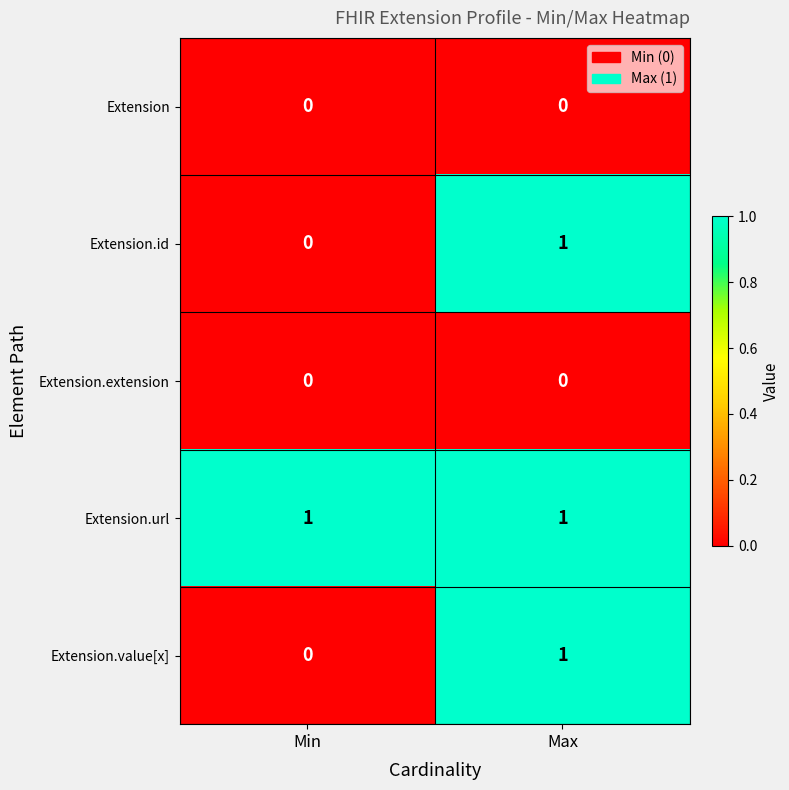

Is it true that Extension.extension equals 0 at Max?

True